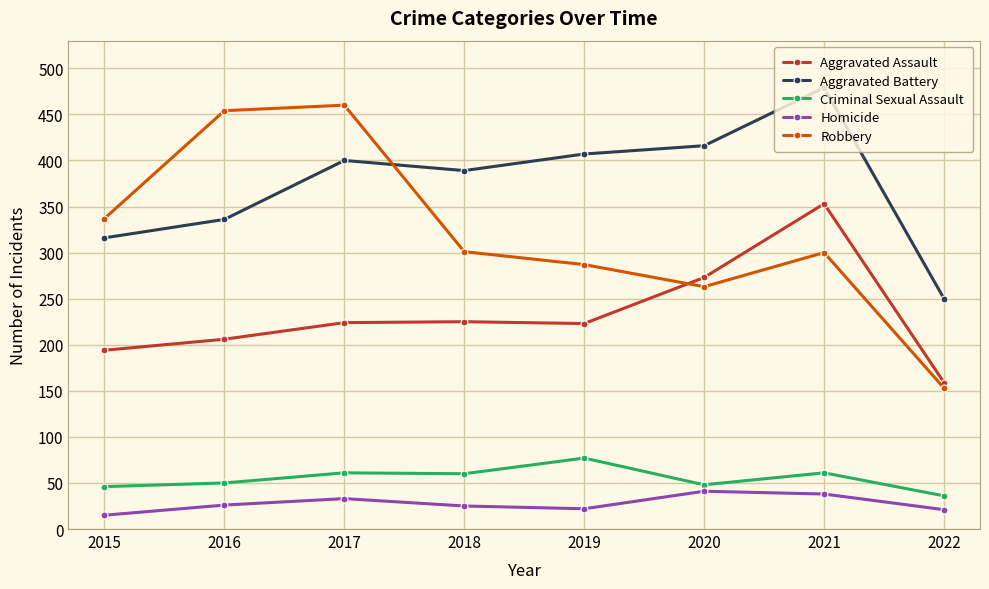

What is the spread (max minus min) of values at 2019?

385